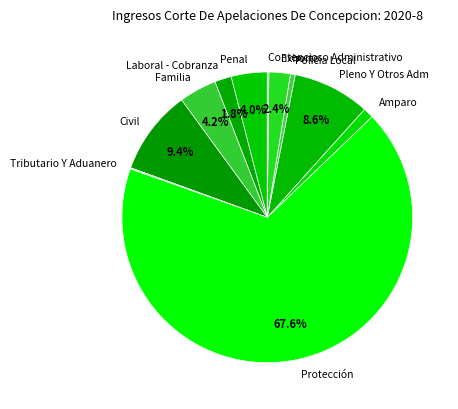

What is the largest slice in the pie chart?

Protección